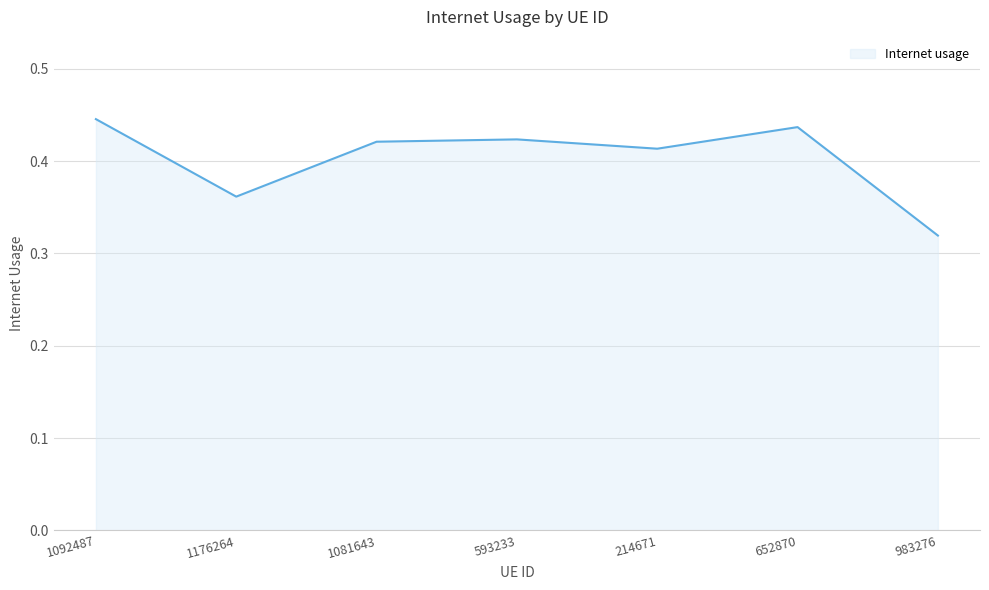

How many values are between 0 and 1?

7